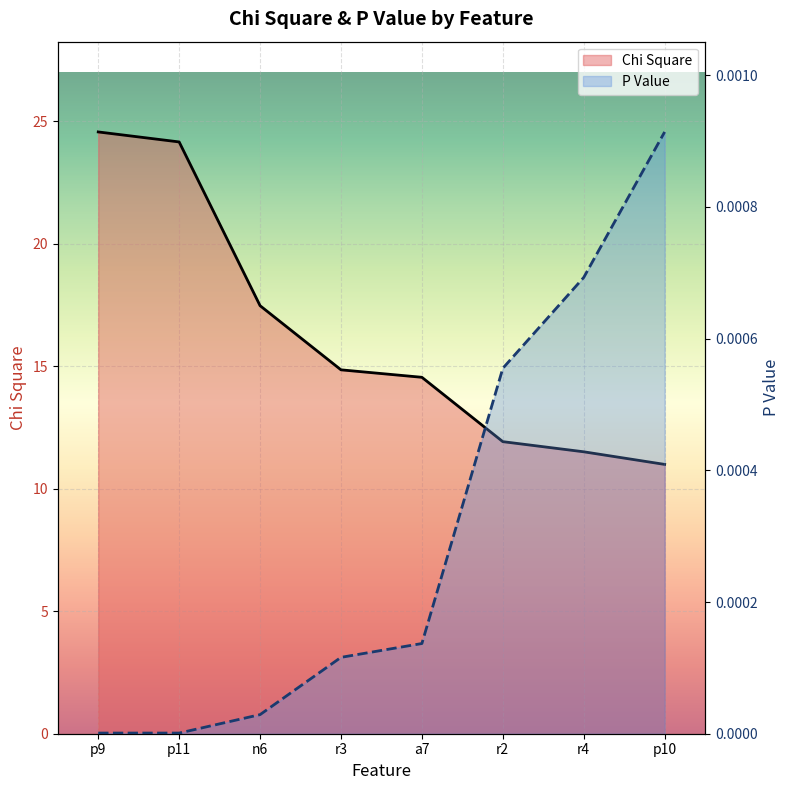

True or false: P Value has a value of 0.0 at p11.

True